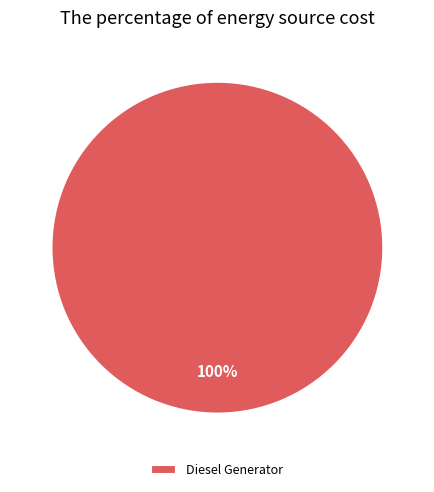

To the nearest percent, what portion does Diesel Generator represent?

100%